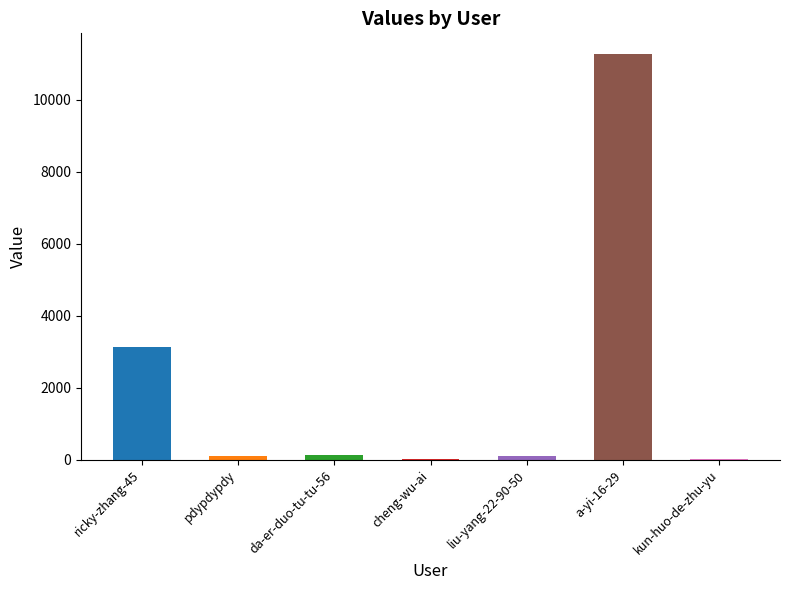

How many categories are shown in the chart?

7